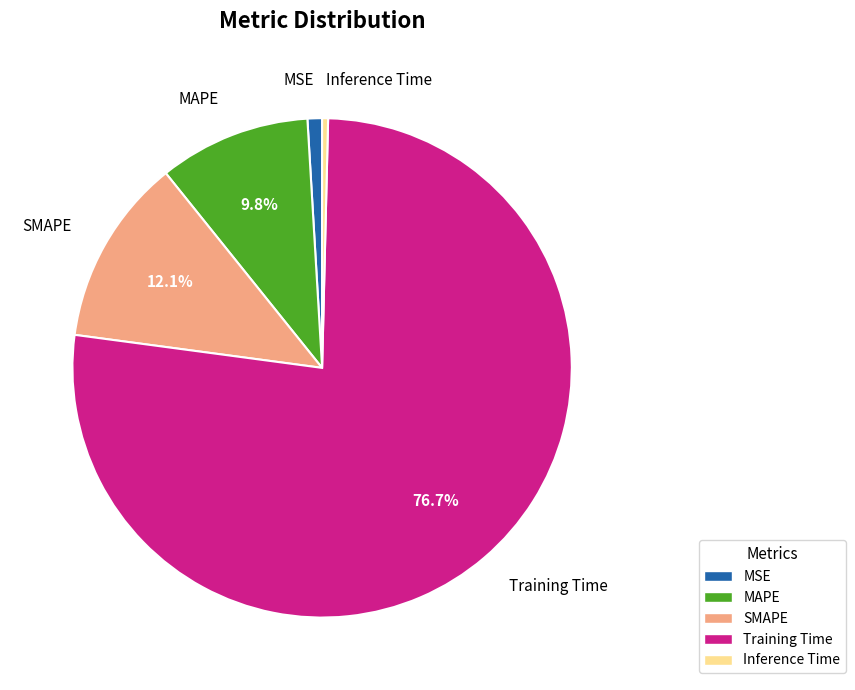

Do Inference Time and MAPE together represent more than half of the pie?

No